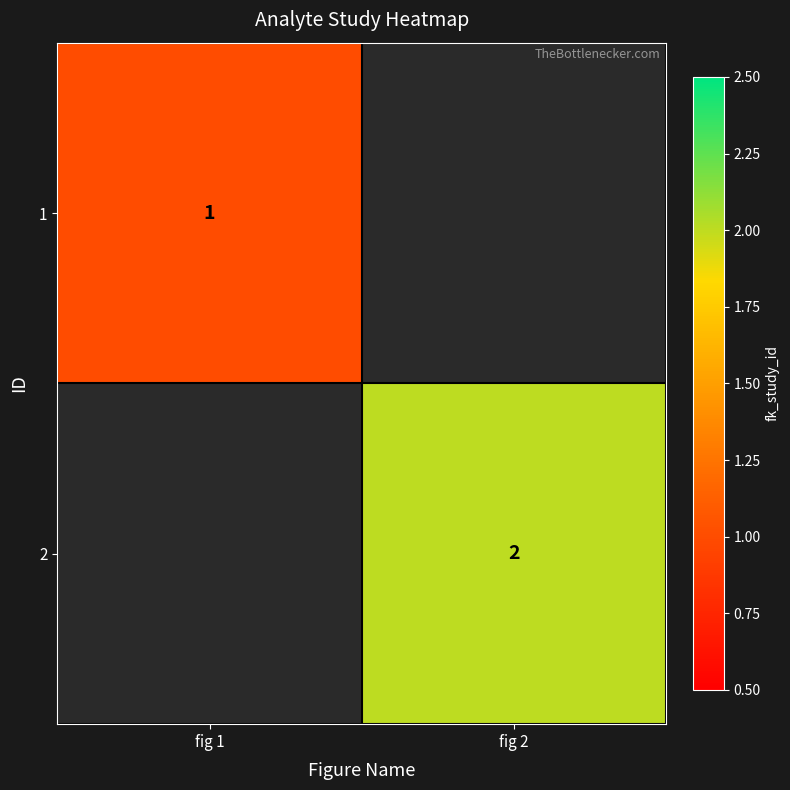

Between fig 2 and fig 1, which is larger?

fig 1